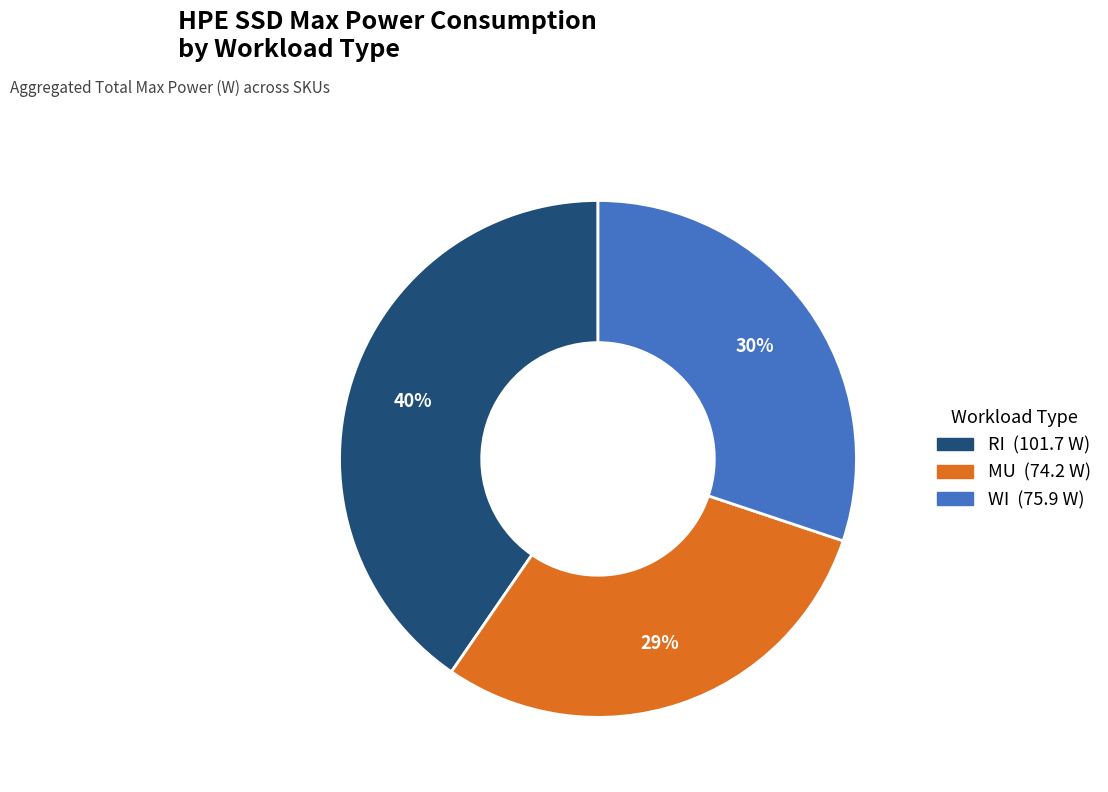

Does any single category account for the majority?

No